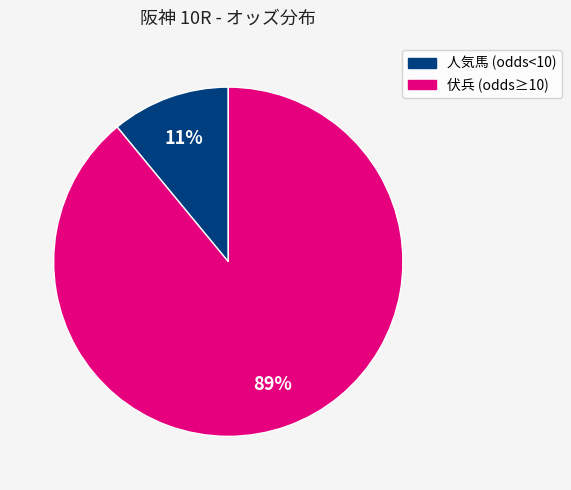

To the nearest percent, what is the average slice percentage?

50%